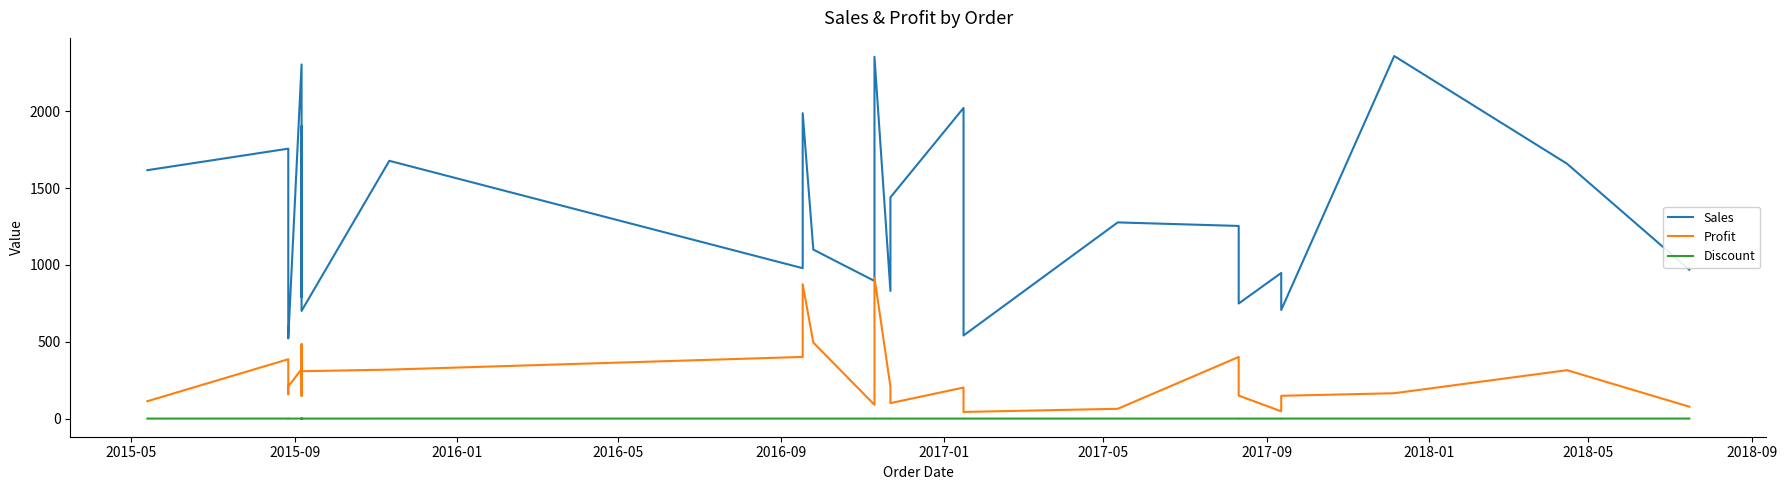

True or false: Discount has more than 1 interior local peaks.

True